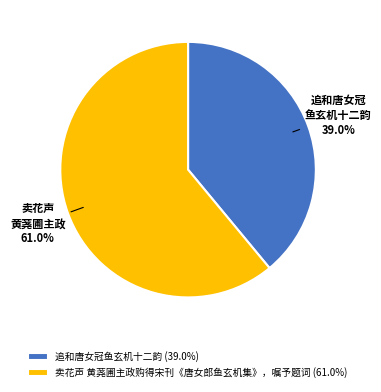

What percentage is the 追和唐女冠鱼玄机十二韵 slice, to the nearest percent?

39%